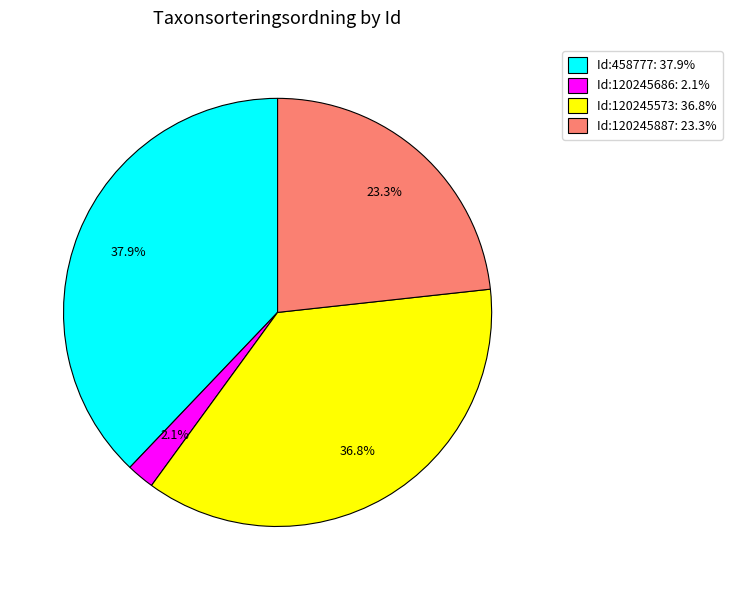

To the nearest percent, what is the average slice percentage?

25%